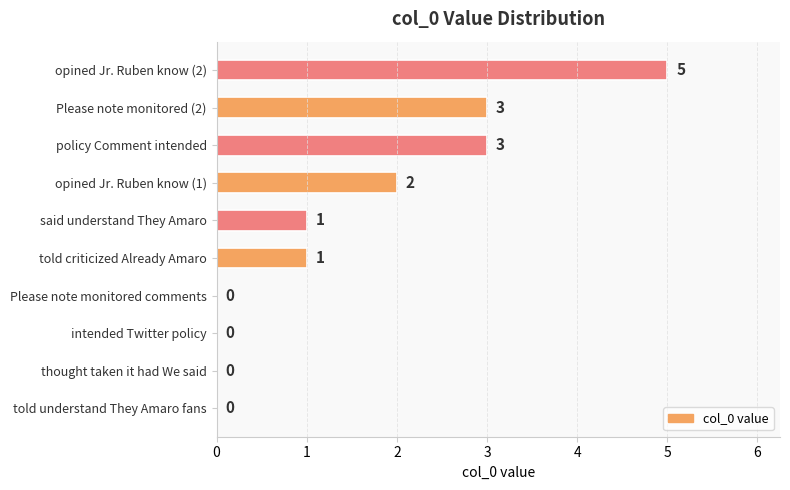

True or false: the data shows 4 at Please note monitored (2).

False